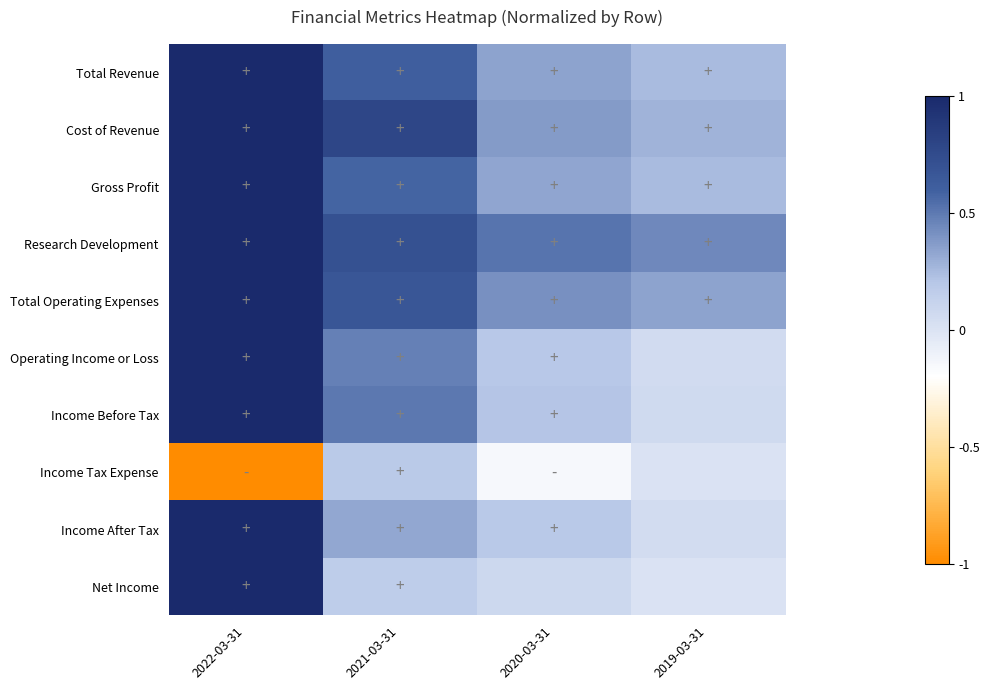

Reading left to right, list all the values displayed in this chart.

Total Revenue: 2022-03-31=1.0	2021-03-31=0.6	2020-03-31=0.3	2019-03-31=0.2
Cost of Revenue: 2022-03-31=1.0	2021-03-31=0.8	2020-03-31=0.4	2019-03-31=0.3
Gross Profit: 2022-03-31=1.0	2021-03-31=0.6	2020-03-31=0.3	2019-03-31=0.2
Research Development: 2022-03-31=1.0	2021-03-31=0.7	2020-03-31=0.5	2019-03-31=0.4
Total Operating Expenses: 2022-03-31=1.0	2021-03-31=0.7	2020-03-31=0.4	2019-03-31=0.3
Operating Income or Loss: 2022-03-31=1.0	2021-03-31=0.5	2020-03-31=0.2	2019-03-31=0.1
Income Before Tax: 2022-03-31=1.0	2021-03-31=0.5	2020-03-31=0.2	2019-03-31=0.1
Income Tax Expense: 2022-03-31=-1.0	2021-03-31=0.2	2020-03-31=-0.2	2019-03-31=0.0
Income After Tax: 2022-03-31=1.0	2021-03-31=0.3	2020-03-31=0.2	2019-03-31=0.1
Net Income: 2022-03-31=1.0	2021-03-31=0.2	2020-03-31=0.1	2019-03-31=0.0